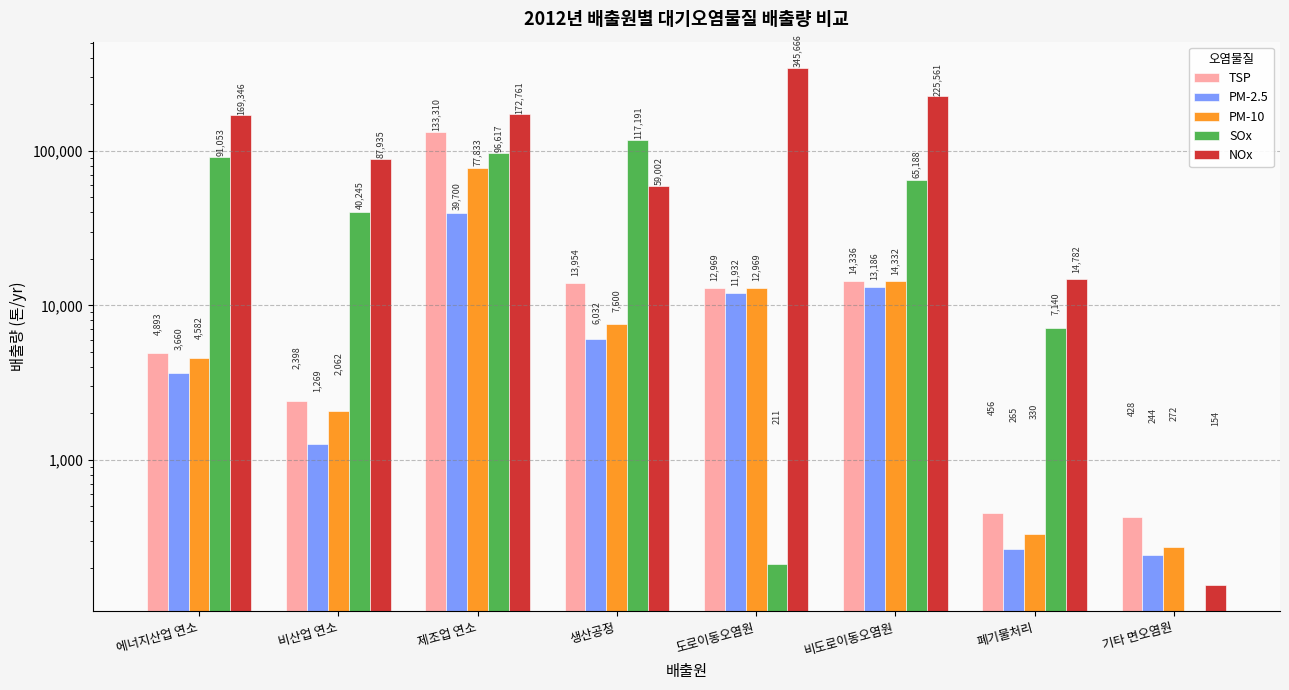

Rank the categories by NOx value from highest to lowest.

도로이동오염원, 비도로이동오염원, 제조업 연소, 에너지산업 연소, 비산업 연소, 생산공정, 폐기물처리, 기타 면오염원